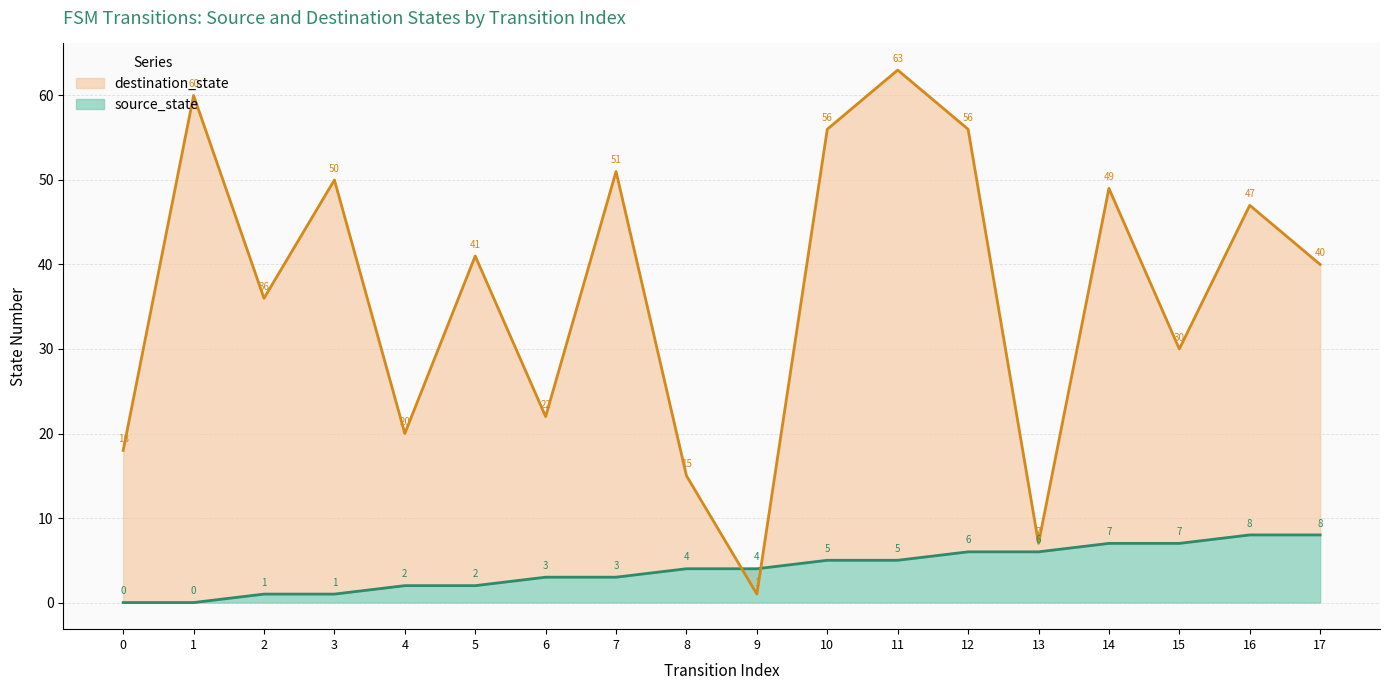

Which series changed the most between 1 and 9?

destination_state